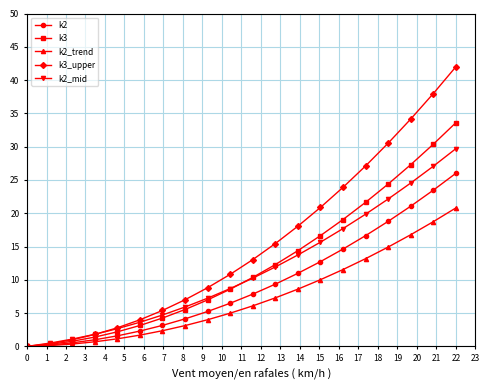

List the series in order of their peak value, highest first.

k3_upper, k3, k2_mid, k2, k2_trend